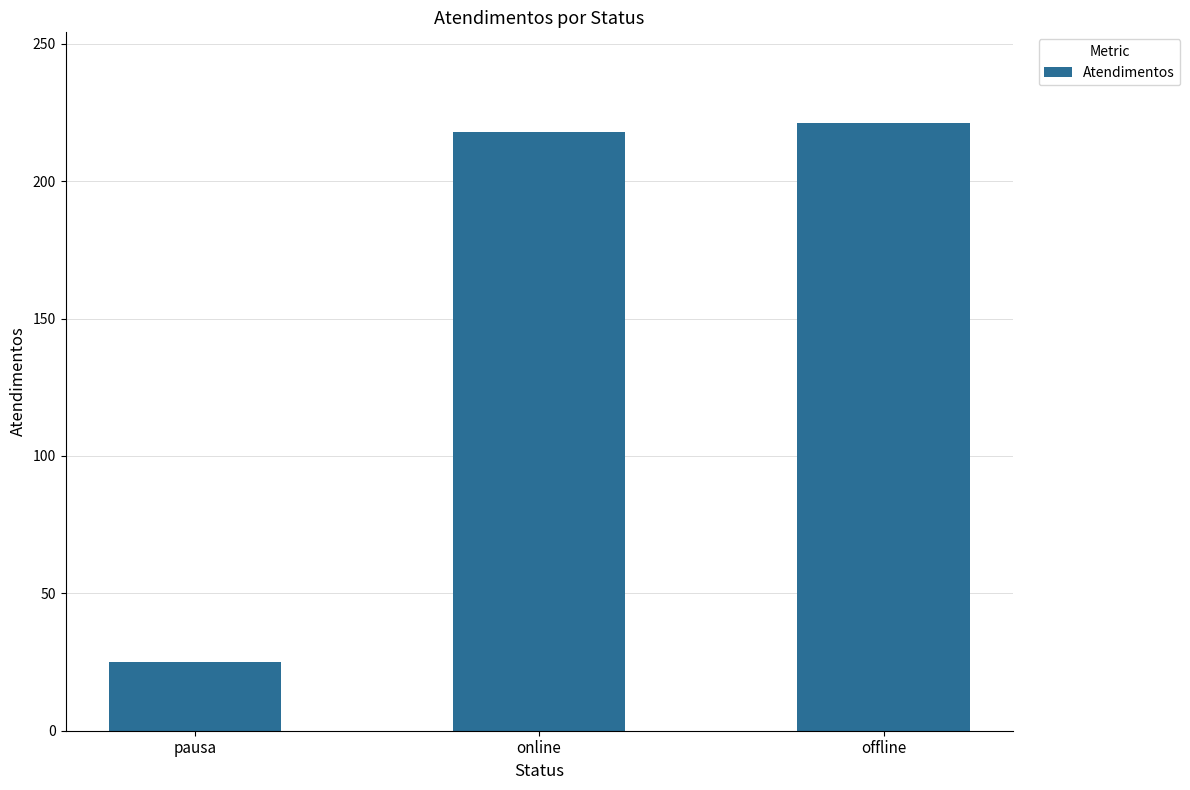

Reading right to left, extract all data points from this chart.

offline=221	online=218	pausa=25